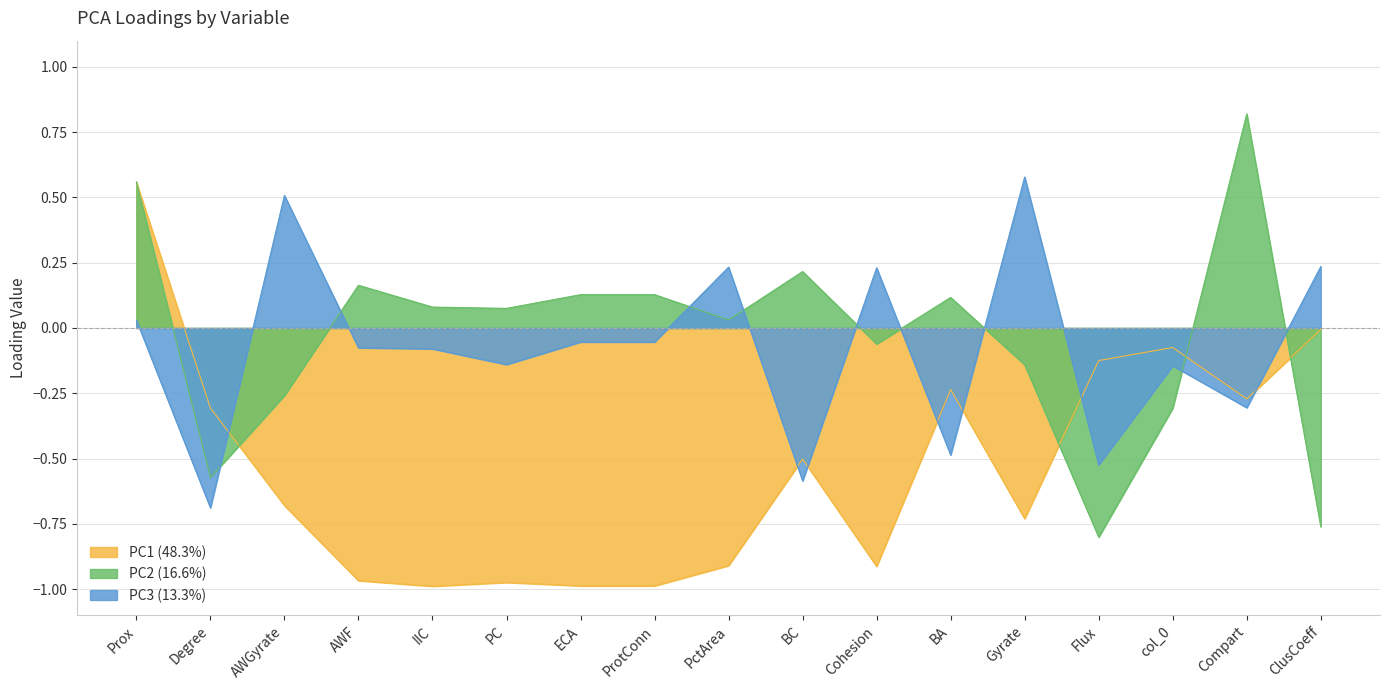

At which category does the chart reach its peak across all series?

Compart